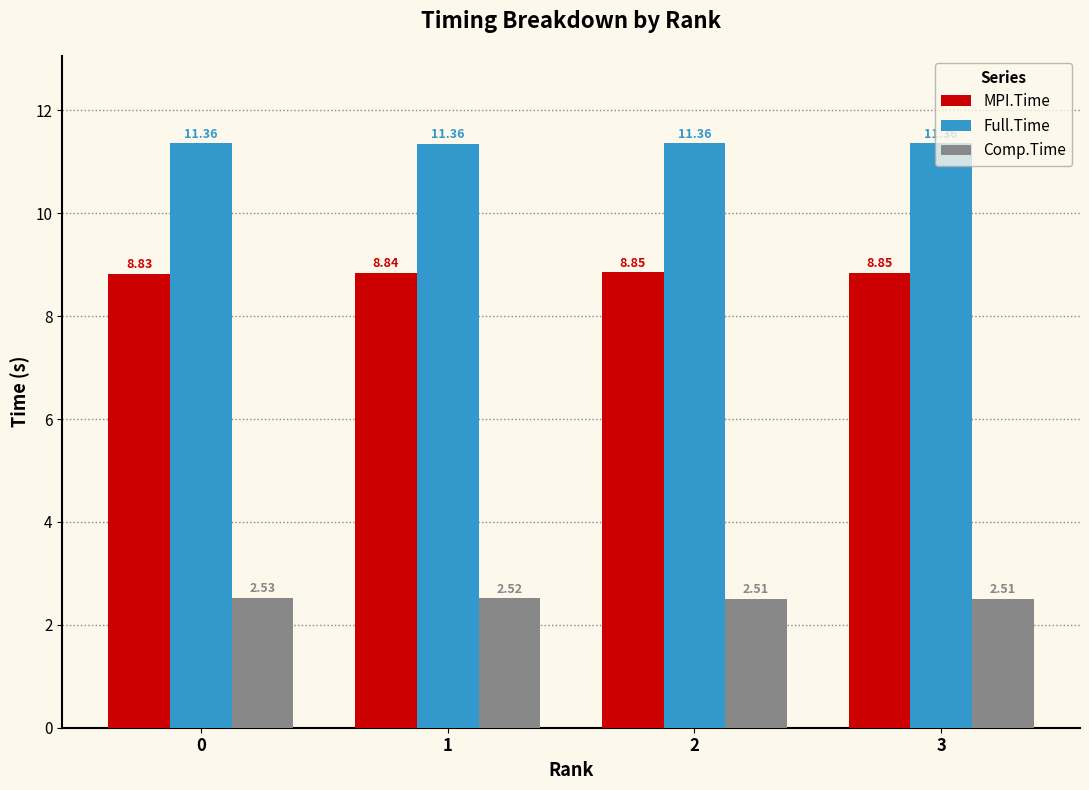

Is the value of Comp.Time at 1 greater than the value of Full.Time at 1?

No